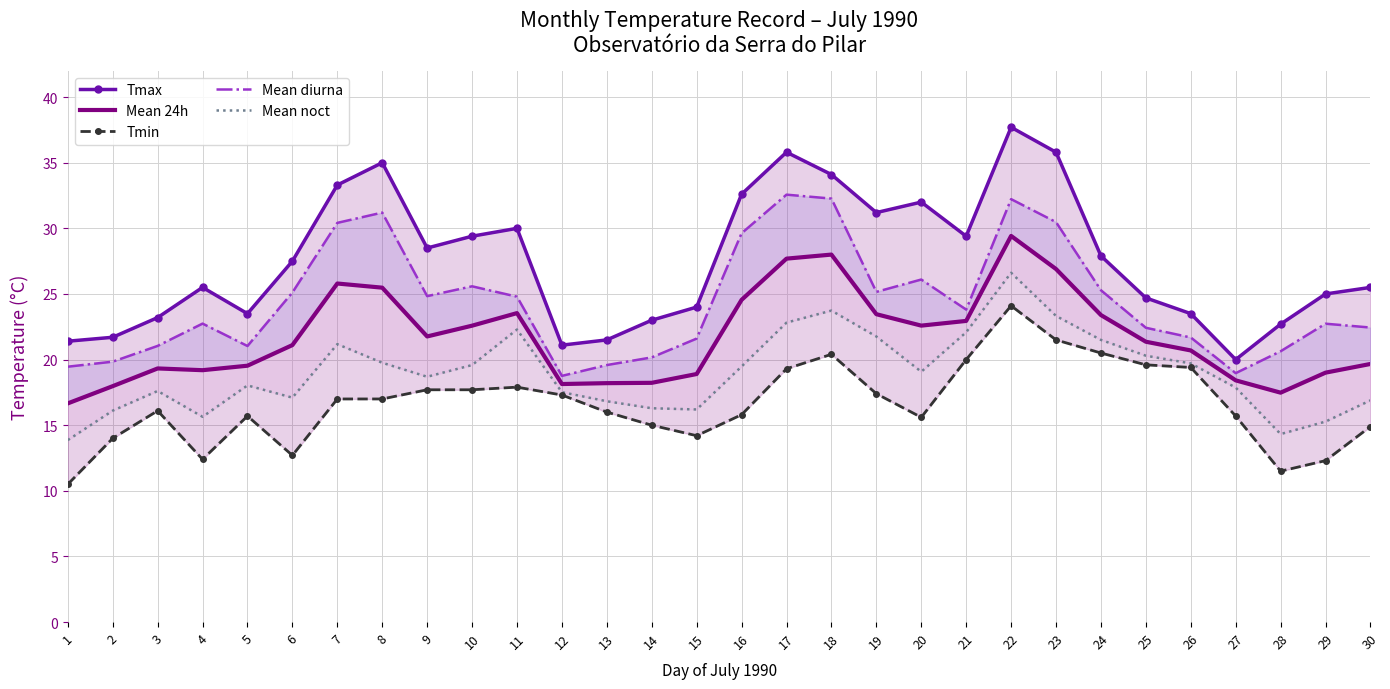

What is the value of the Mean diurna point at the 22nd from the left?

32.2